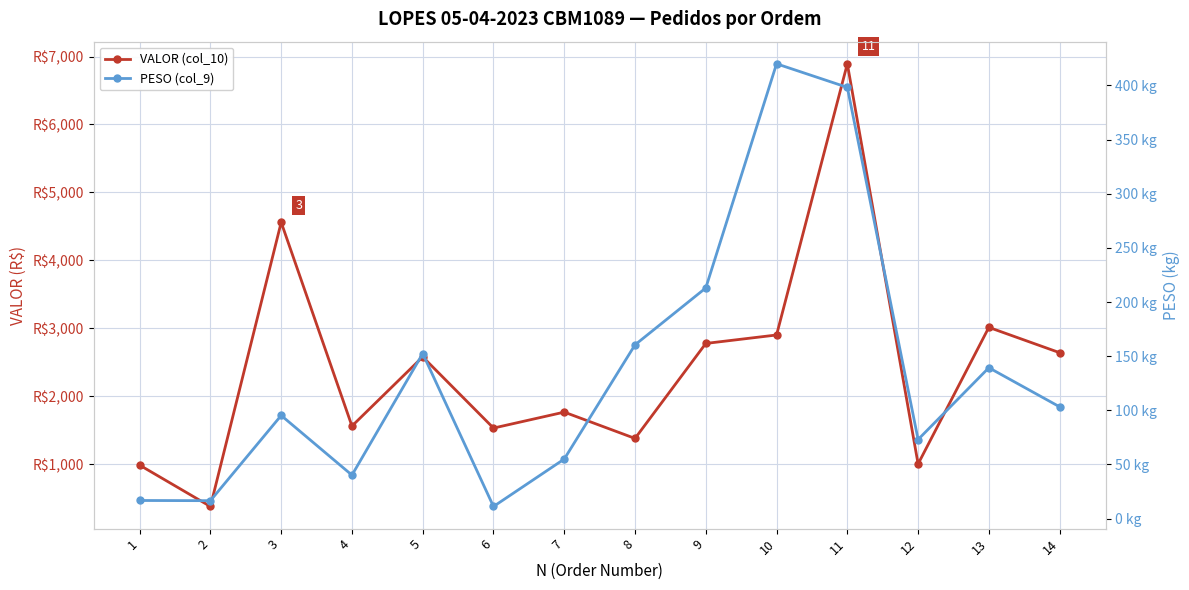

Where does the VALOR (col_10) series first go above 2577?

3